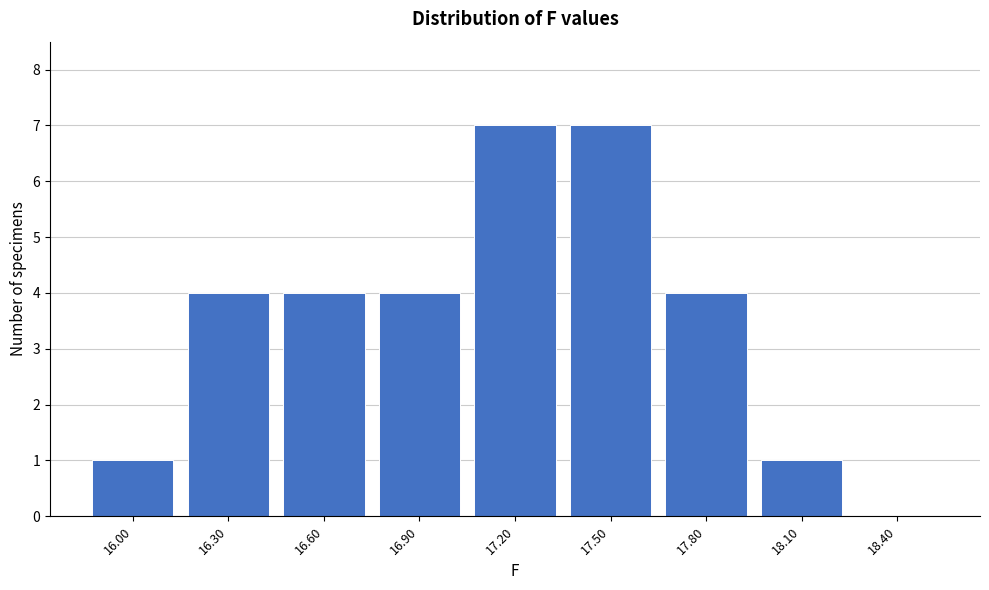

Reading left to right, what are all the values shown in this chart?

16.00=1	16.30=4	16.60=4	16.90=4	17.20=7	17.50=7	17.80=4	18.10=1	18.40=0